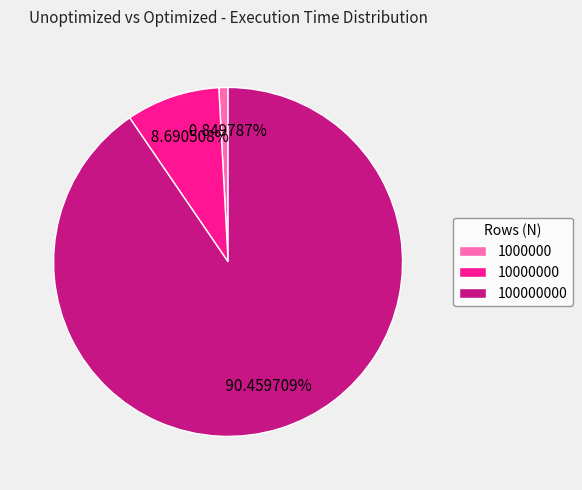

Do 100000000 and 10000000 together represent more than half of the pie?

Yes